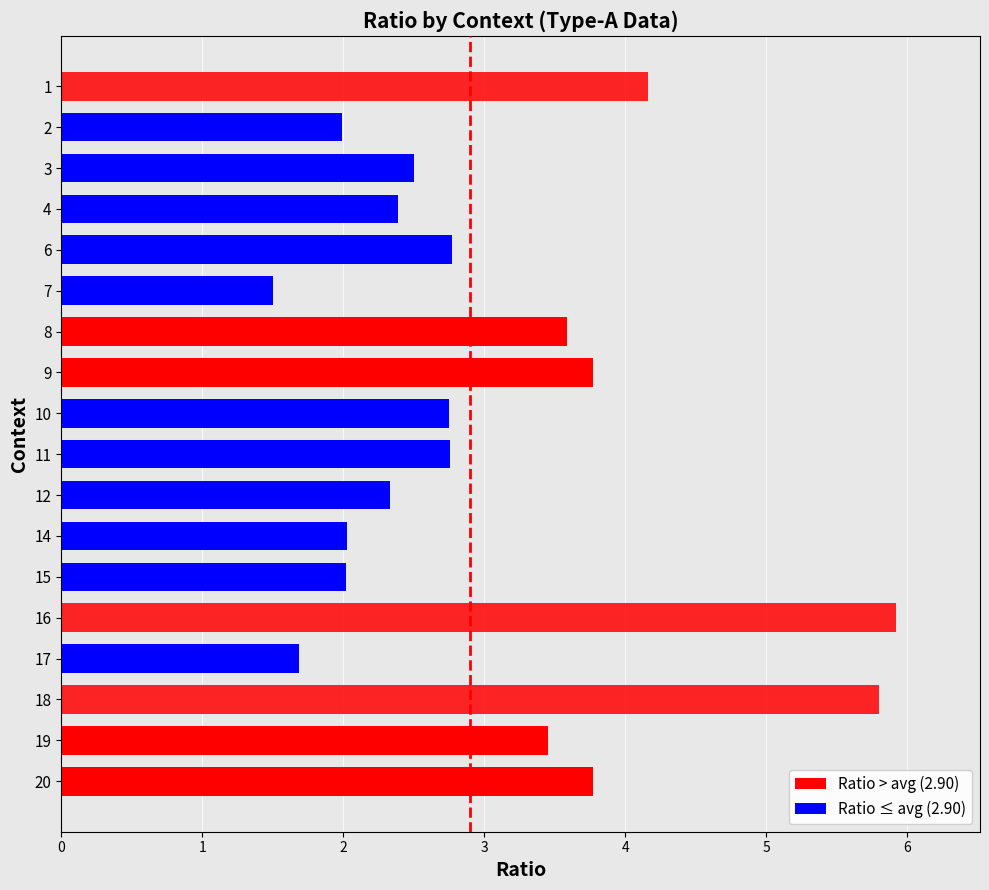

What is the smallest value displayed?

1.5